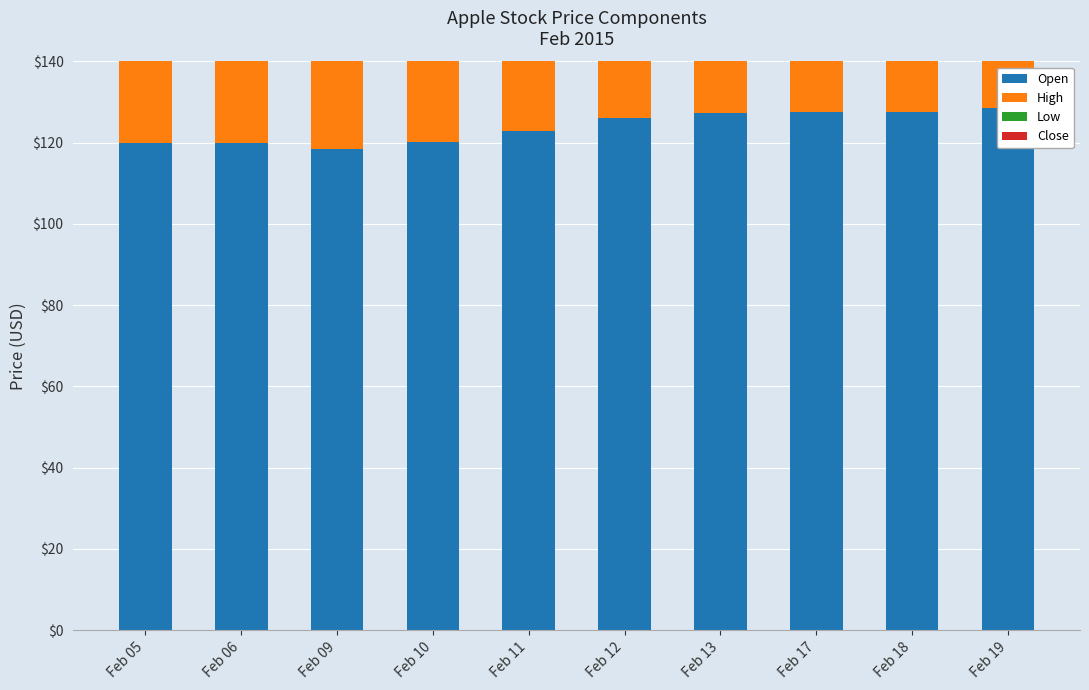

Which series has the widest spread of values?

Open